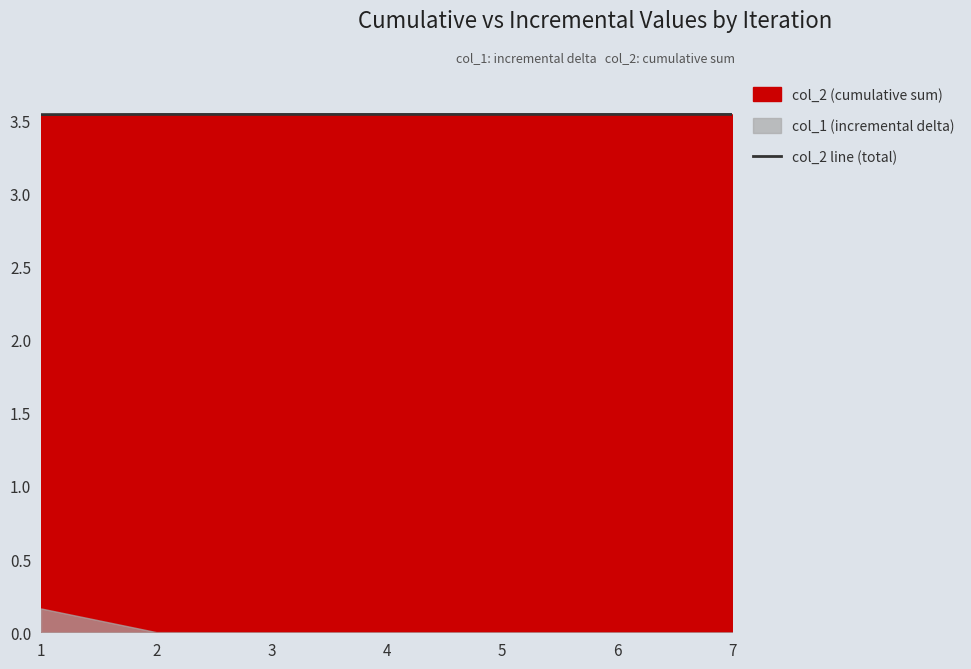

The value of col_2 line (total) at 3 is 6.1. True or false?

False